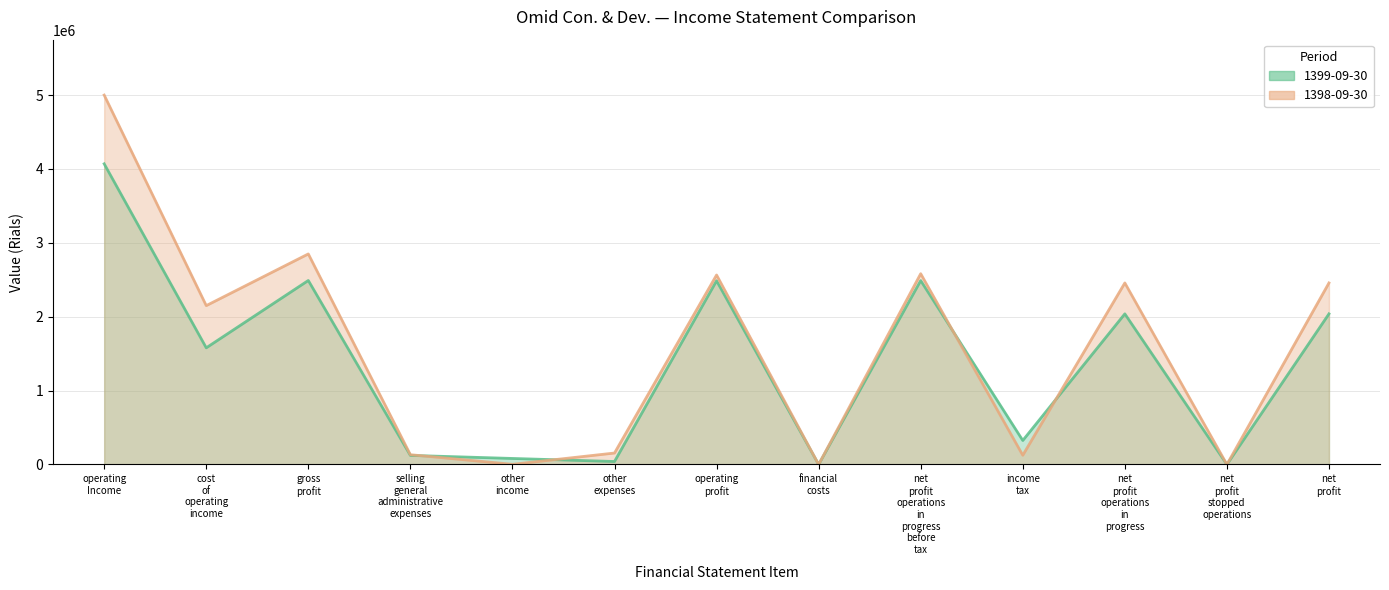

List the labels in order of 1398-09-30 (line) value, smallest first.

net
profit
stopped
operations, financial
costs, other
income, income
tax, selling
general
administrative
expenses, other
expenses, cost
of
operating
income, net
profit
operations
in
progress, net
profit, operating
profit, net
profit
operations
in
progress
before
tax, gross
profit, operating
Income